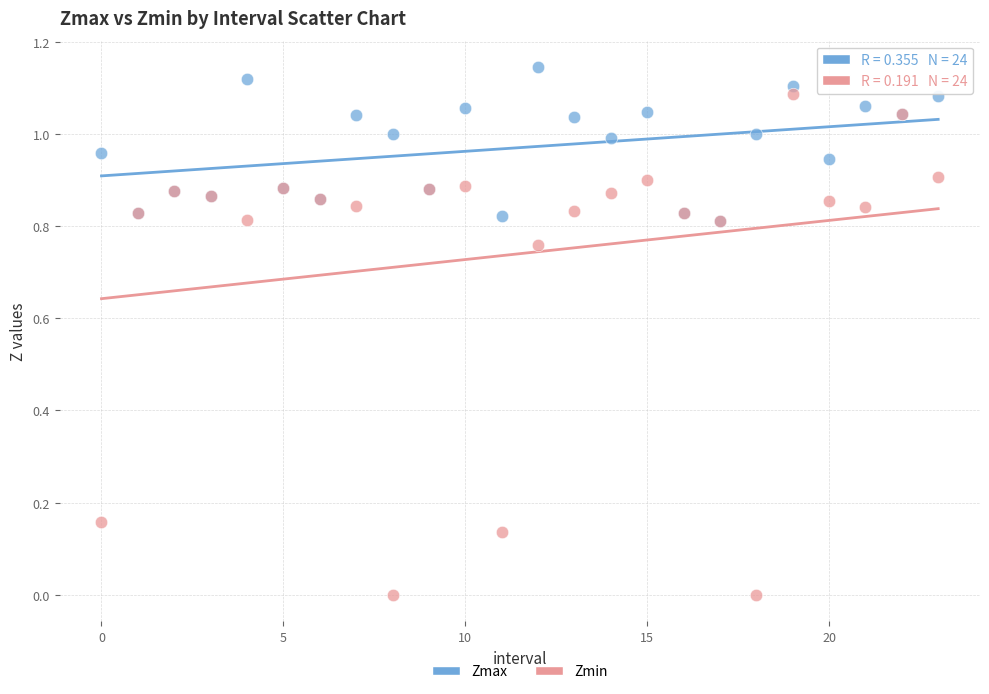

Which series has the widest spread of Y values?

Zmin